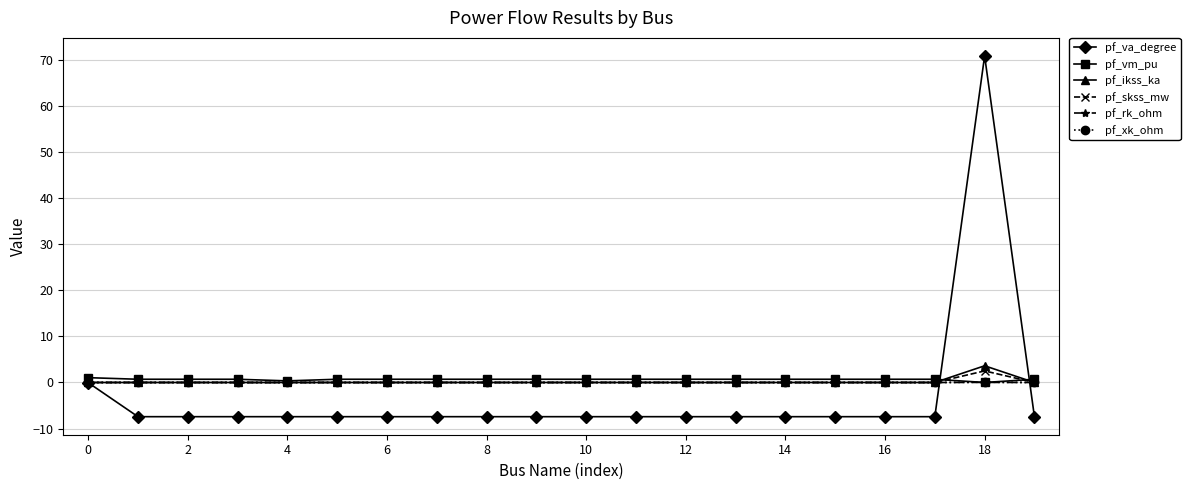

What is the minimum value shown in the chart?

-7.4